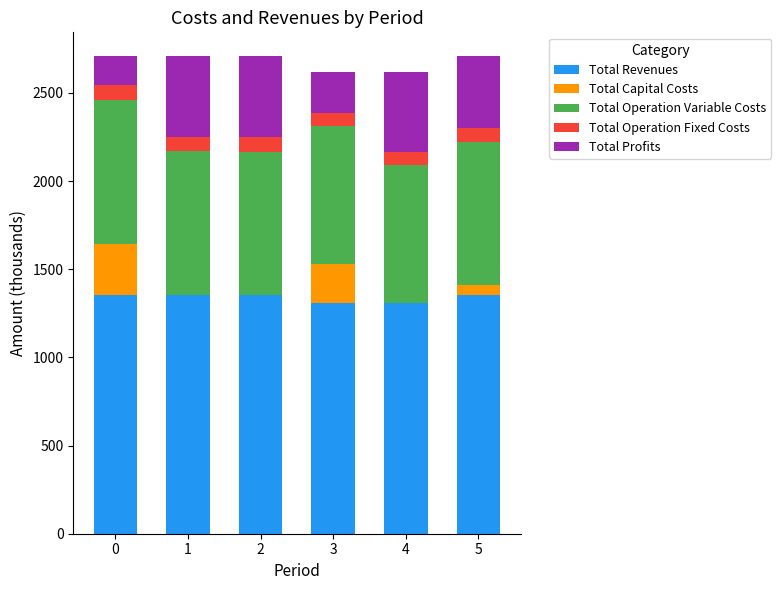

What is the highest value of the Total Revenues series?

1353.8